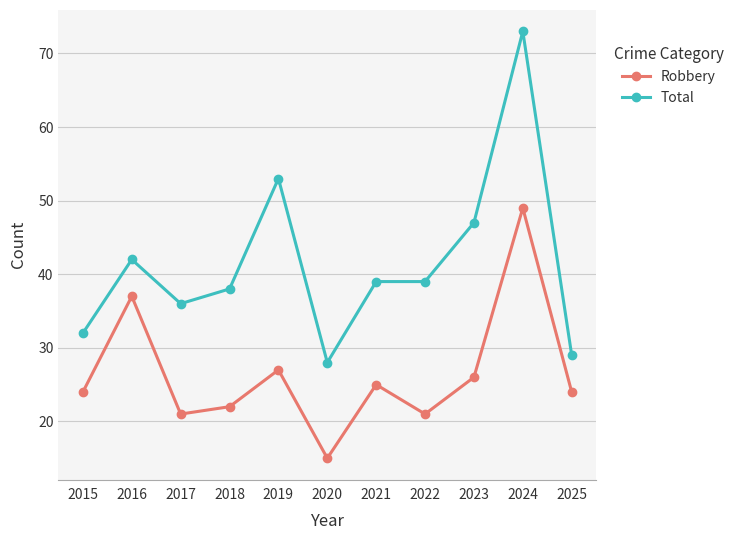

What value does the Total series have at 2023, to the nearest 5?

45